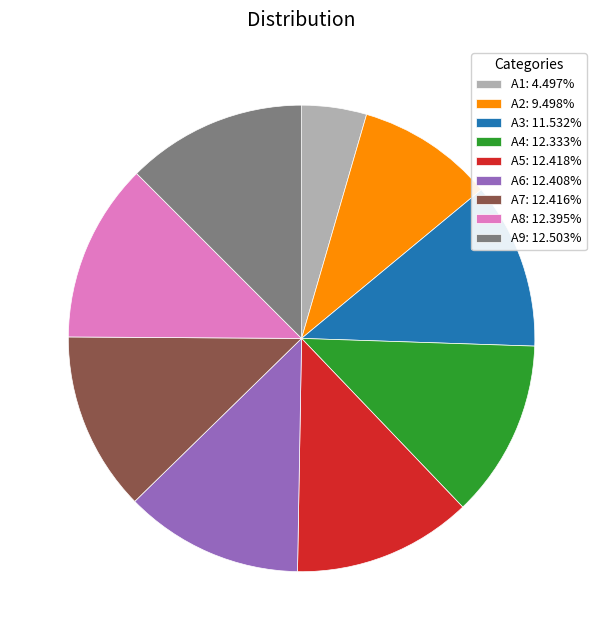

Does A2 account for over 50% of the chart?

No